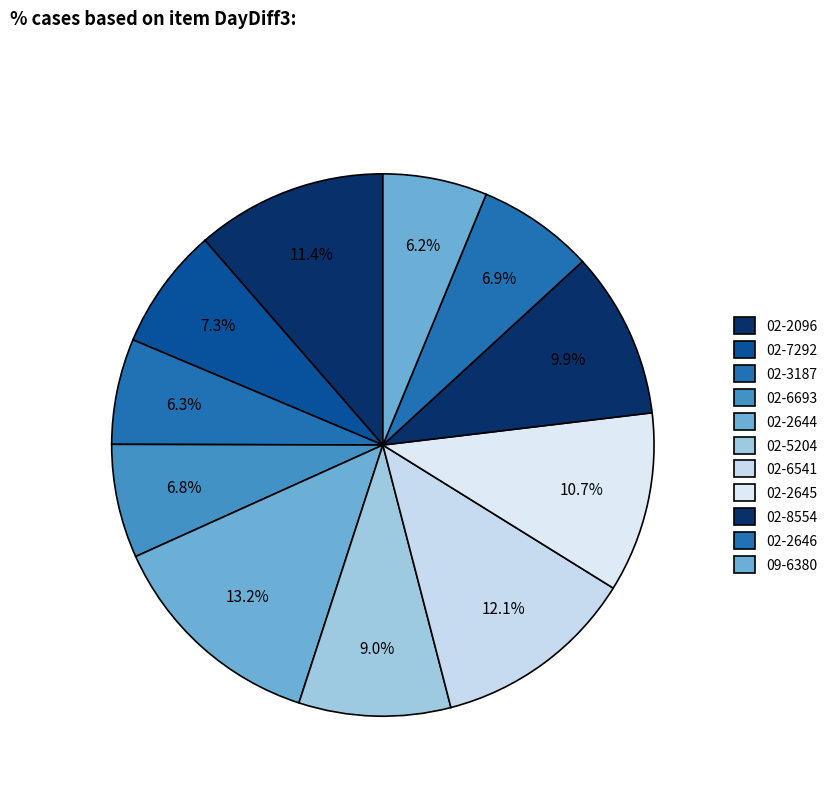

Count the number of slices in the pie.

11